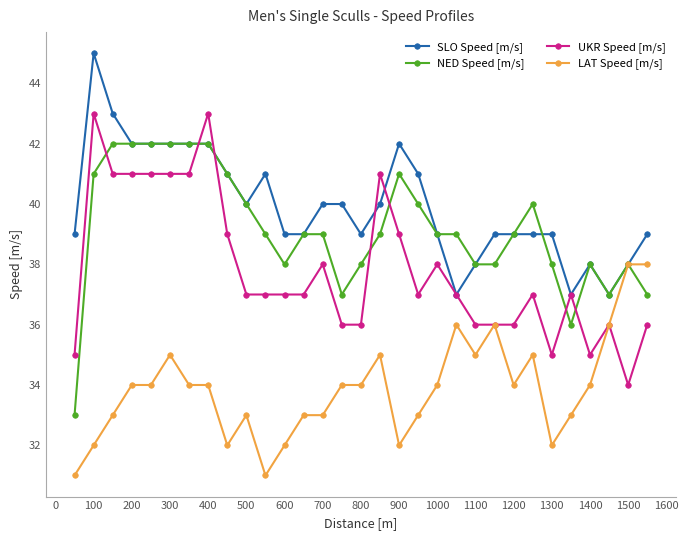

What is the minimum value shown in the chart?

31